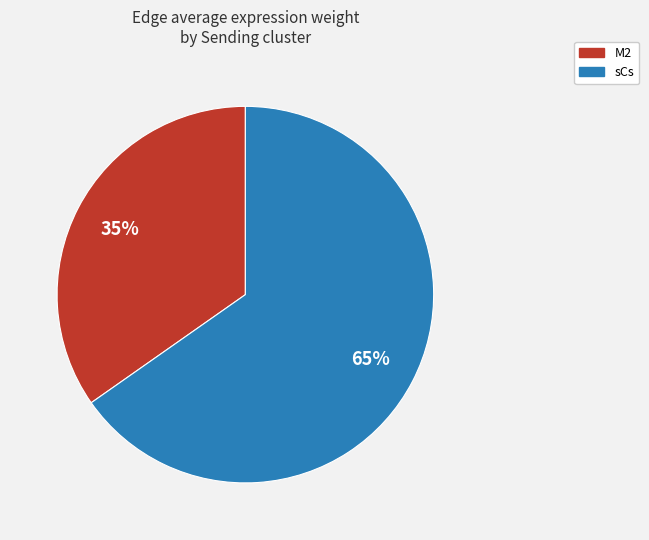

Is the sum of M2 and sCs greater than half?

Yes